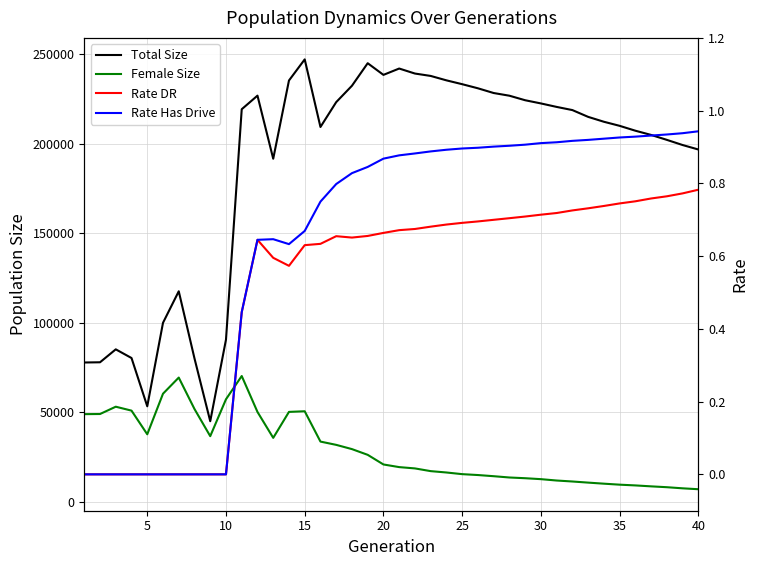

Is the value of Total Size at 19 greater than the value of Rate DR at 5?

Yes